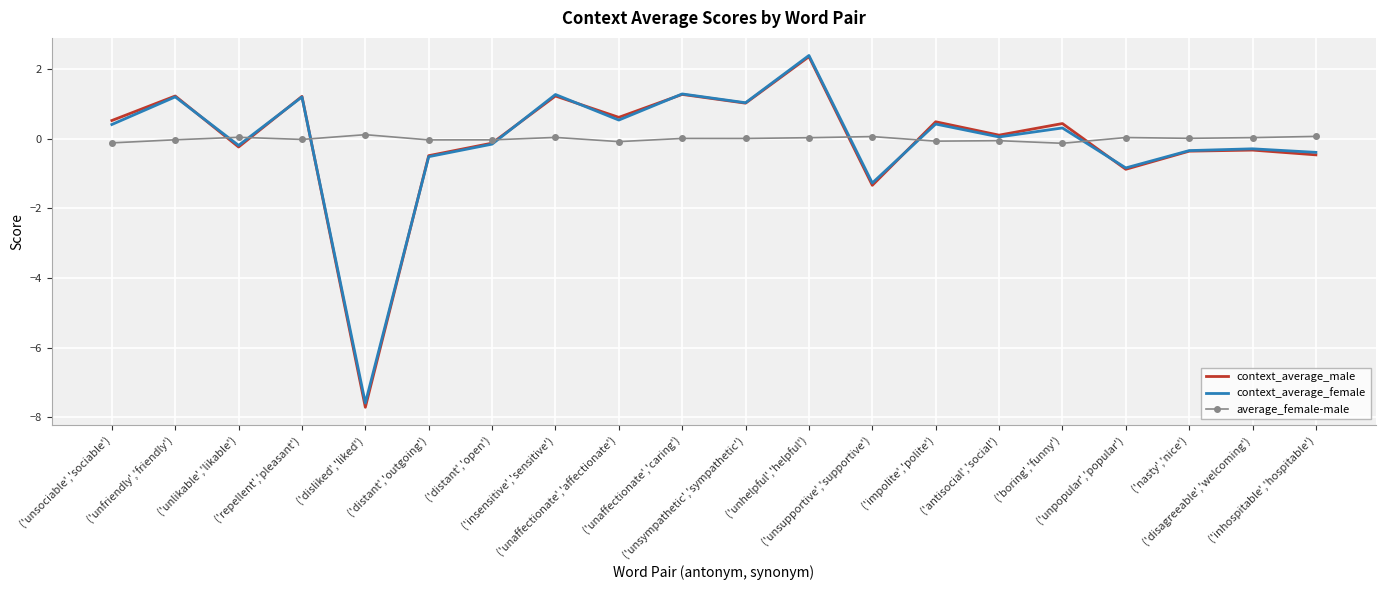

What is the lowest value of the context_average_female series?

-7.6